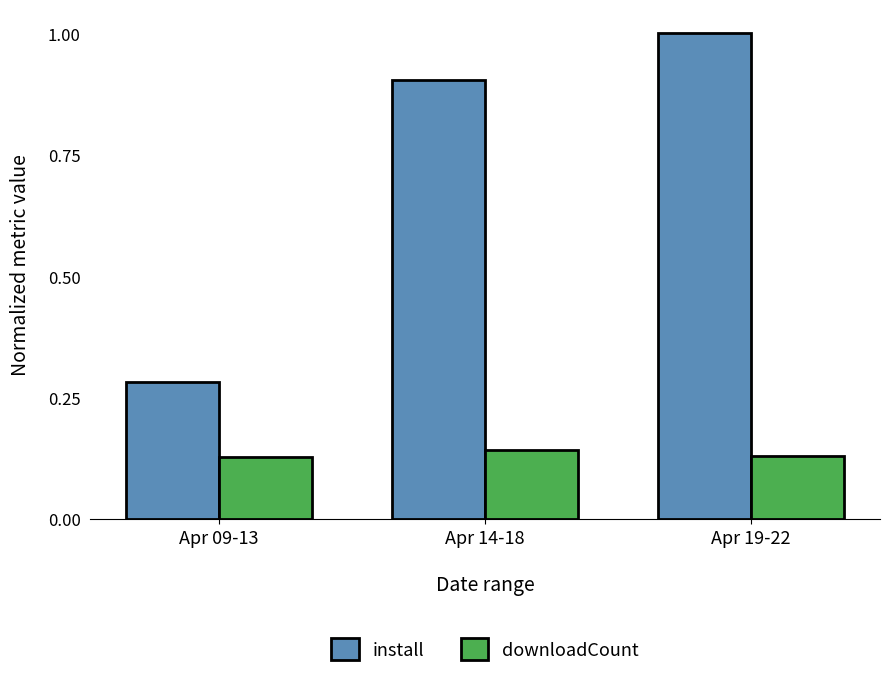

What is the greatest value displayed?

1.0